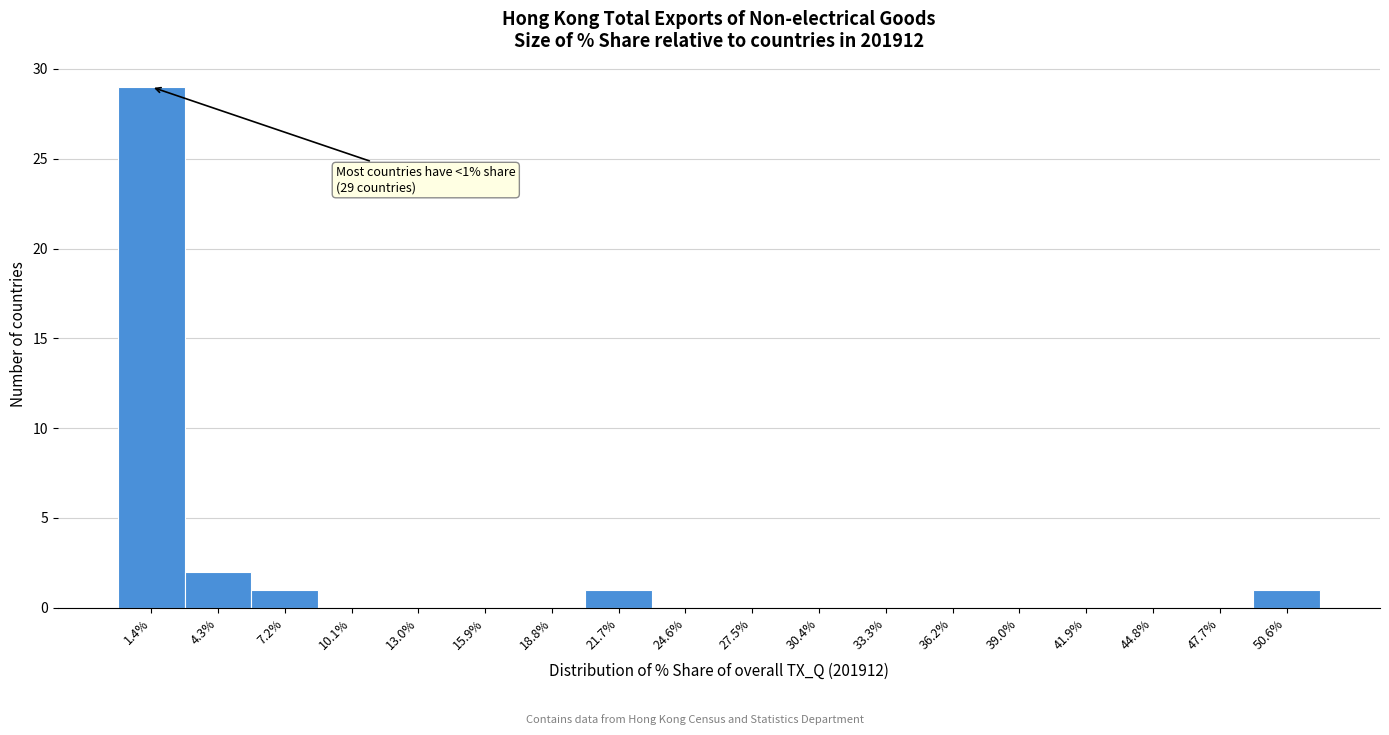

Which range on the x-axis has the tallest bar?

0.0 to 3.0